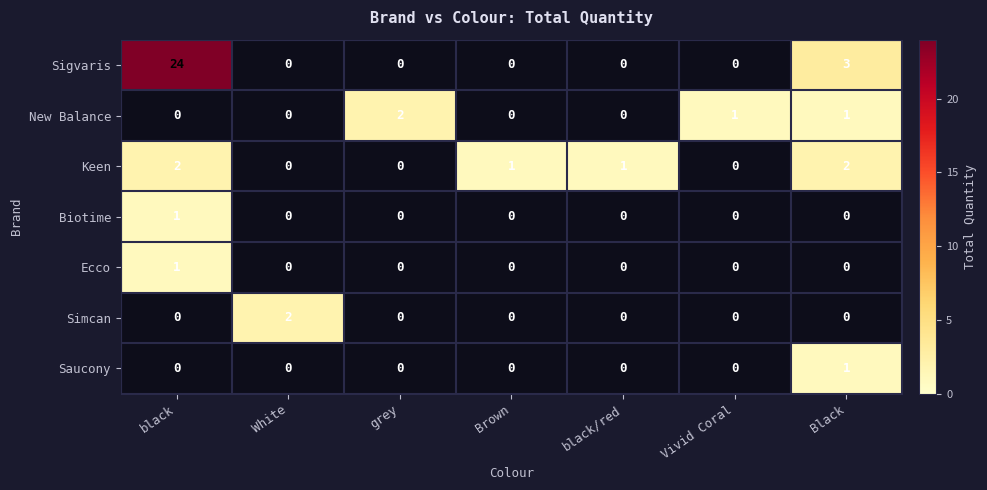

List the series in order of their peak value, highest first.

Sigvaris, New Balance, Keen, Simcan, Biotime, Ecco, Saucony